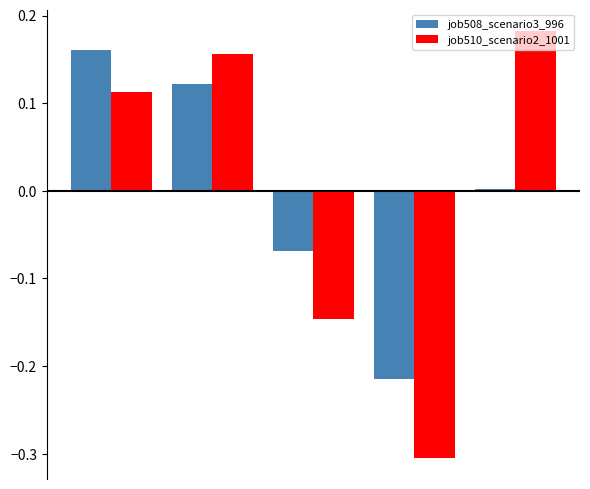

What is the difference between the maximum and minimum values in the job510_scenario2_1001 series?

0.5